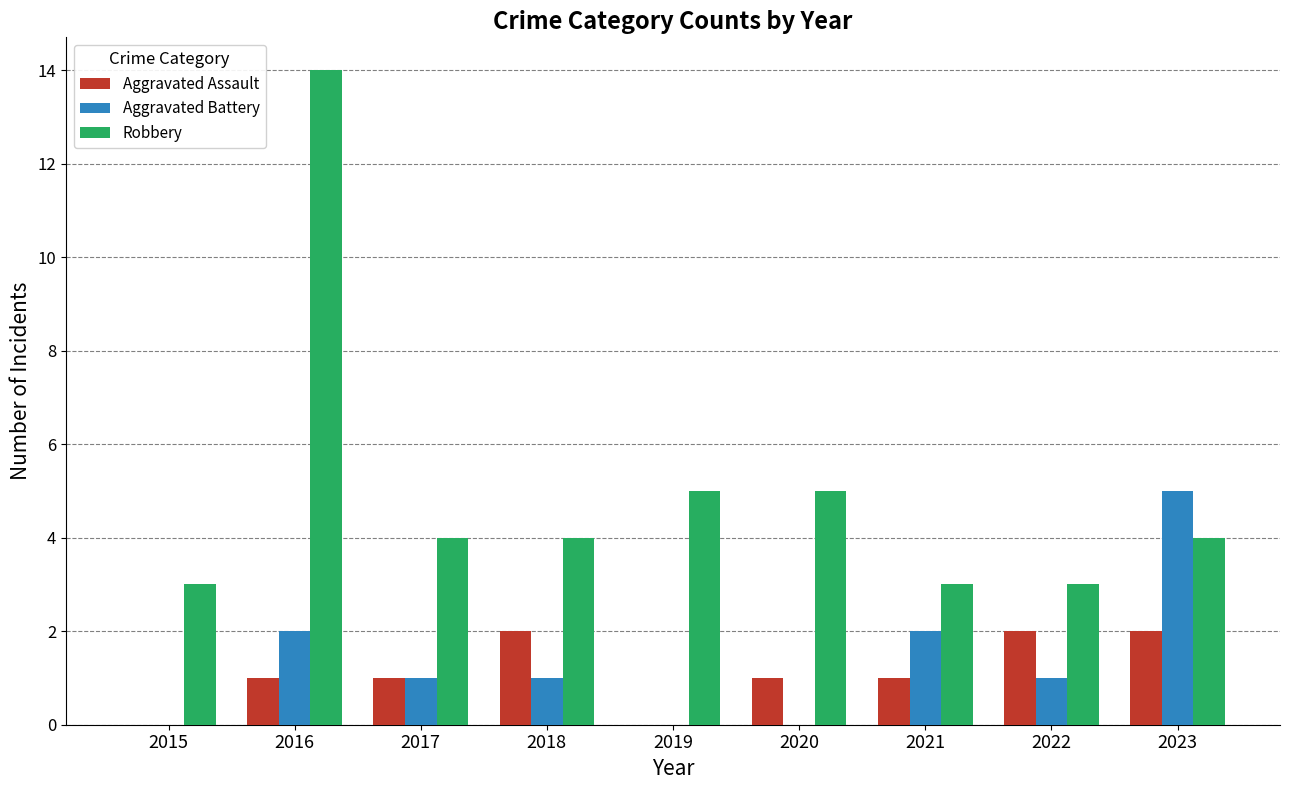

Which series changed the most between 2015 and 2021?

Aggravated Battery